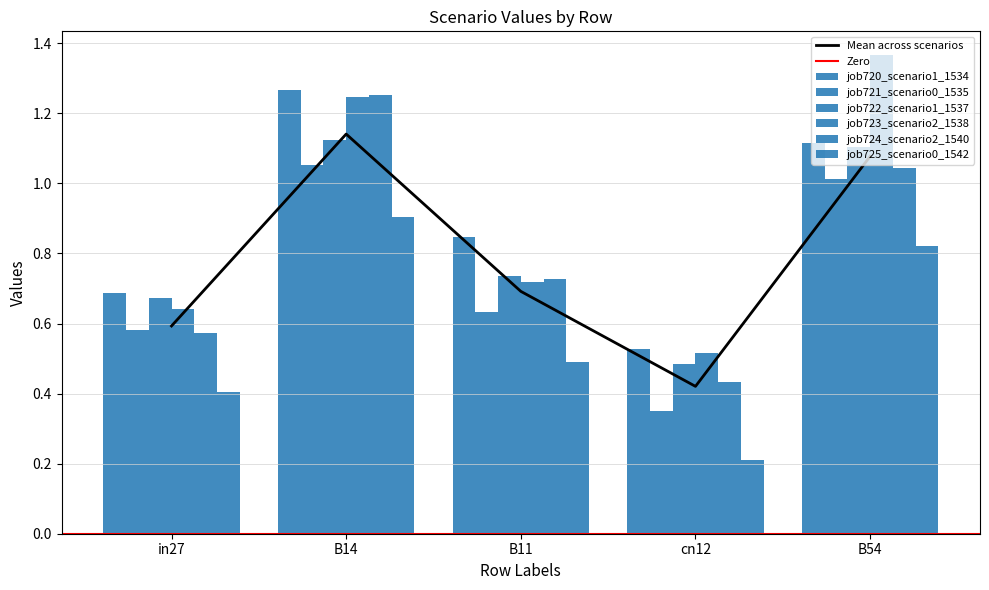

Which series has the largest range (max minus min)?

job723_scenario2_1538